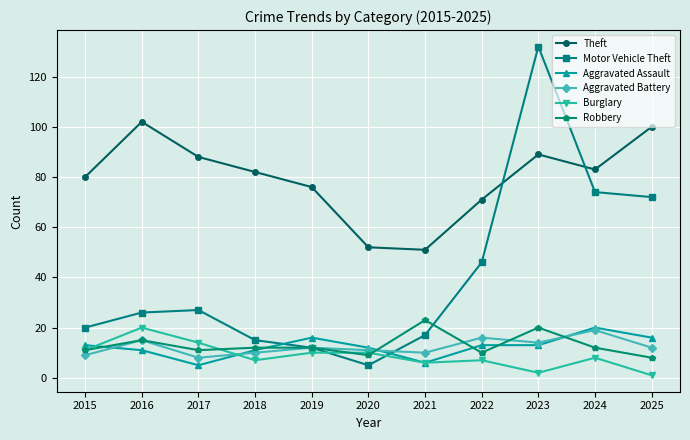

What is the greatest value displayed?

132